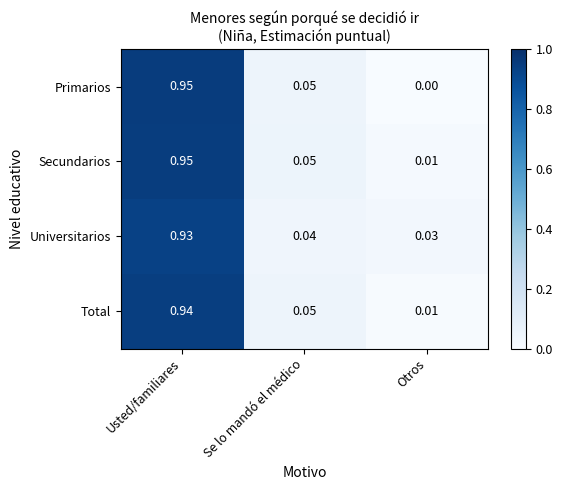

Which category has the highest value across all series?

Usted/familiares